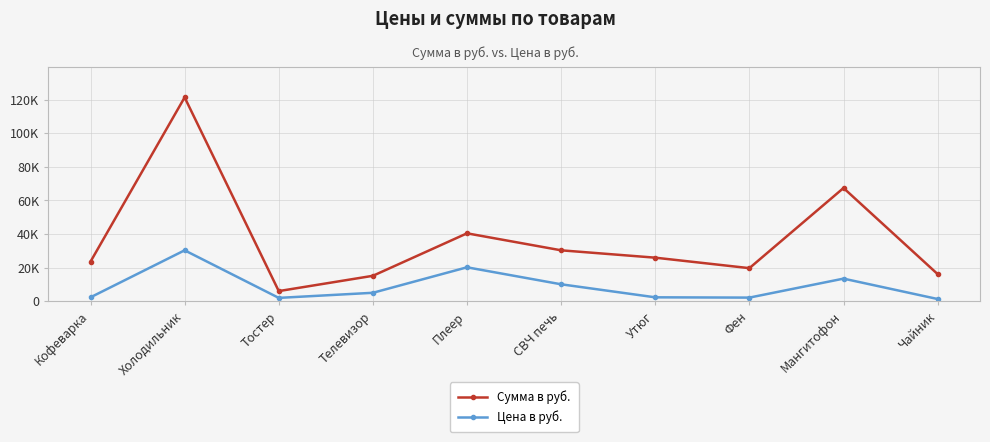

What is the approximate value of Цена в руб. at Утюг?

2359.0